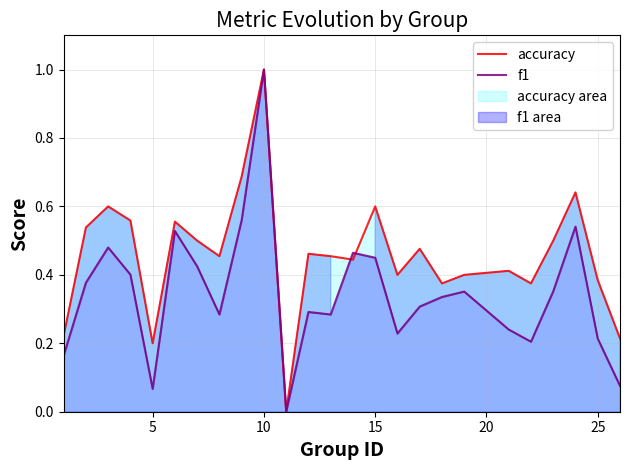

At how many categories does at least one series exceed 0?

24